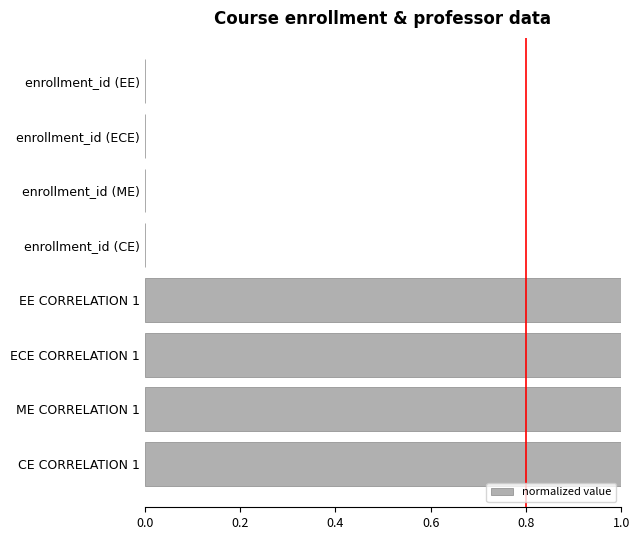

What is the maximum value shown in the chart?

1.0